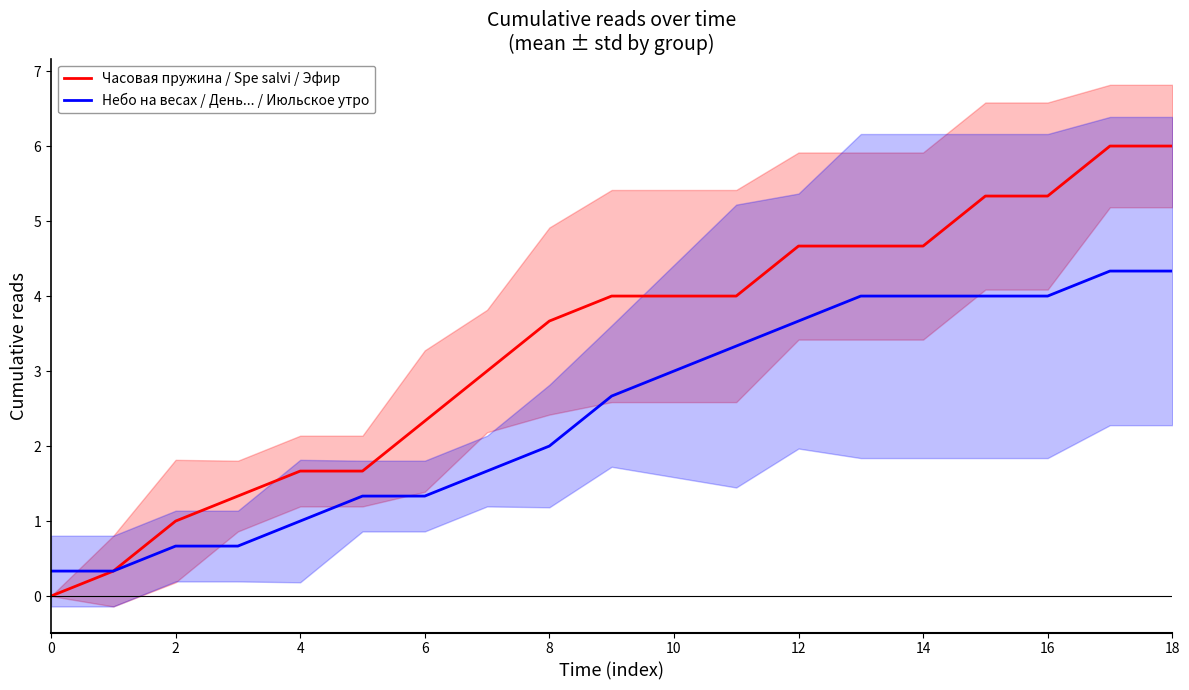

Does the chart have visible grid lines?

No